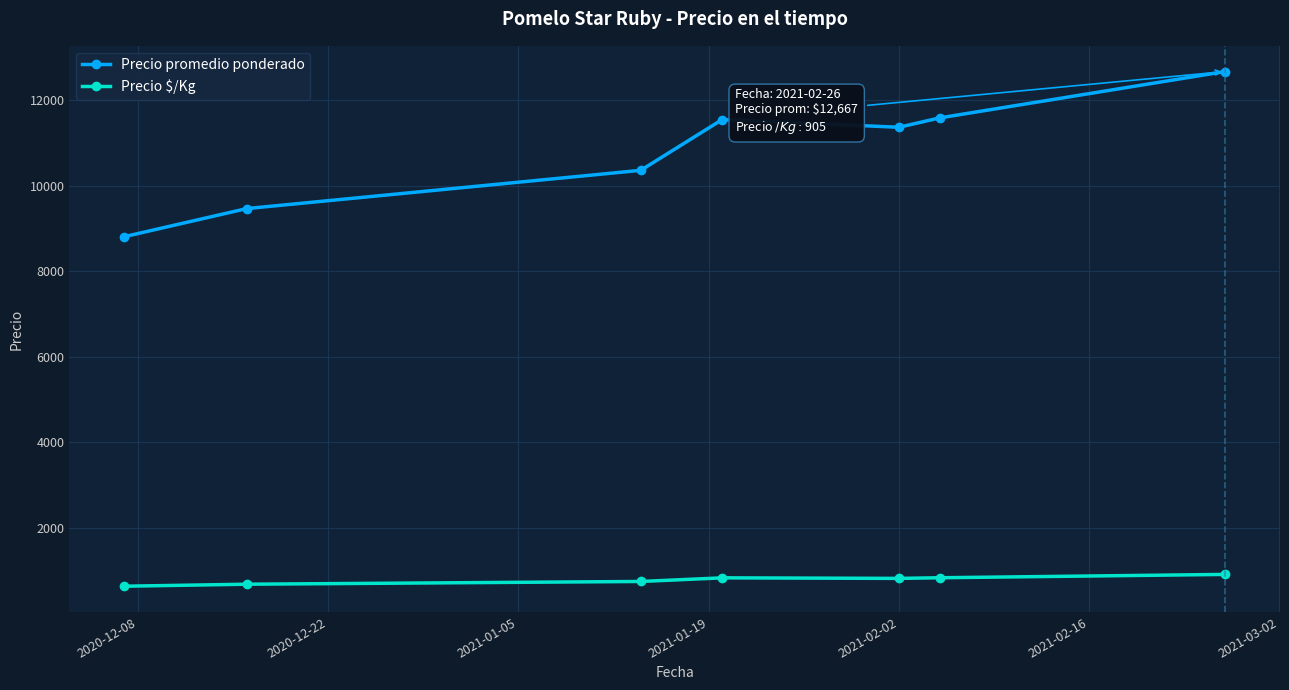

What is the sum of all Precio $/Kg values?

5414